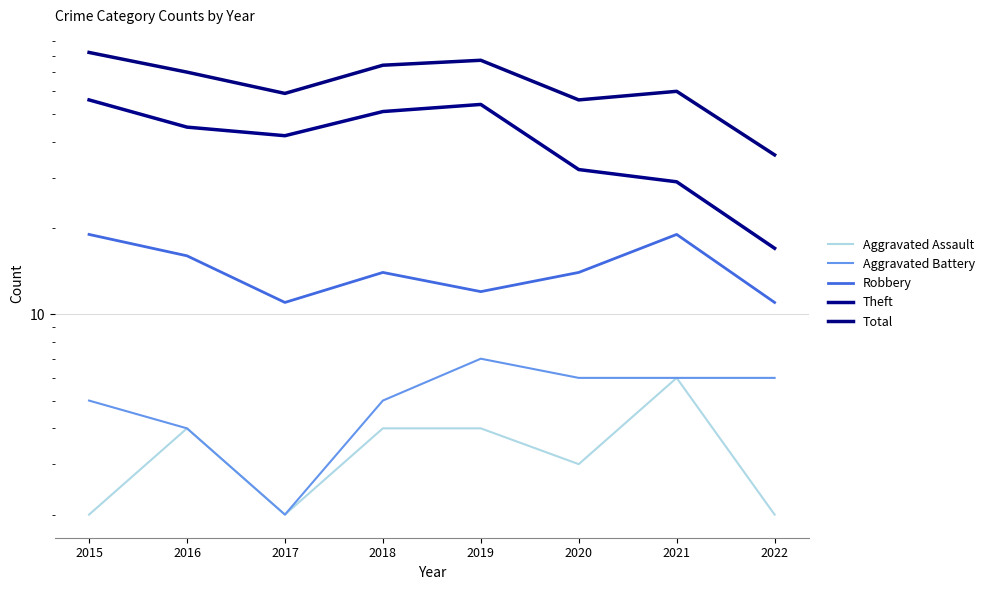

At which label does Robbery first exceed 14?

2015